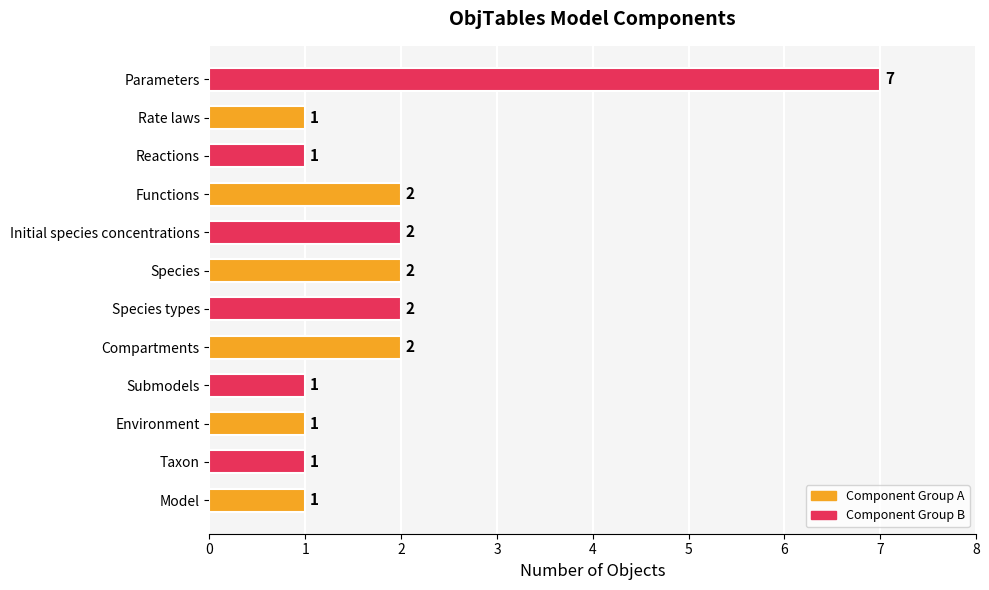

Does the chart contain stacked bars?

No